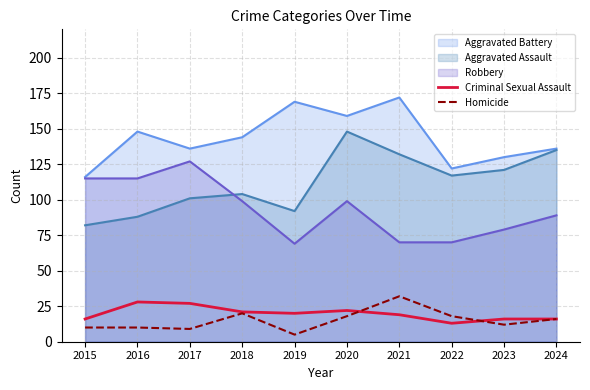

What is the difference between the highest and lowest values at 2016?

138